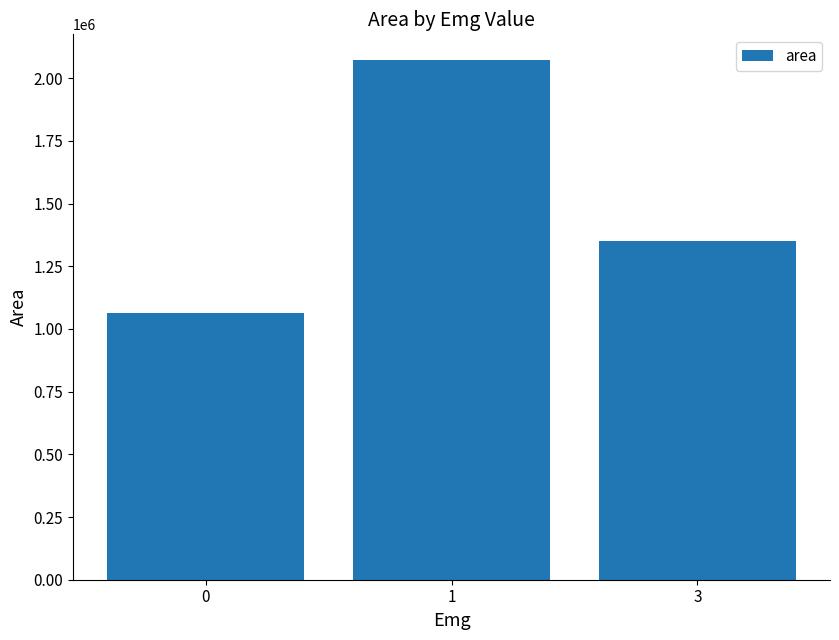

Approximately how many times larger is the value at 0 compared to 3?

0.8